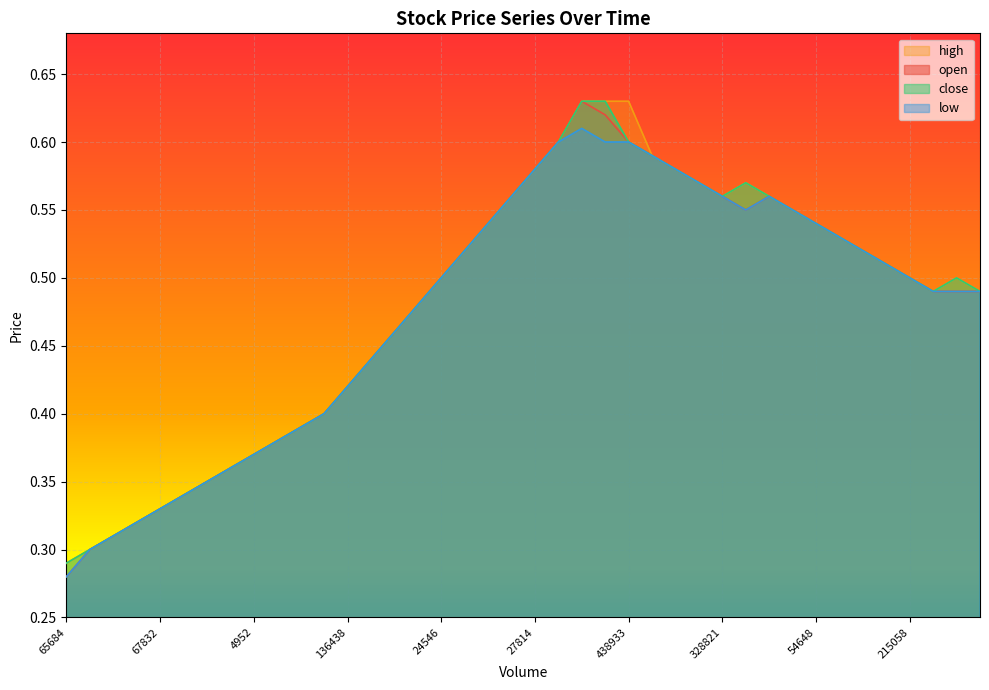

What is the sum of the close values at 11898 and 67832?

0.6